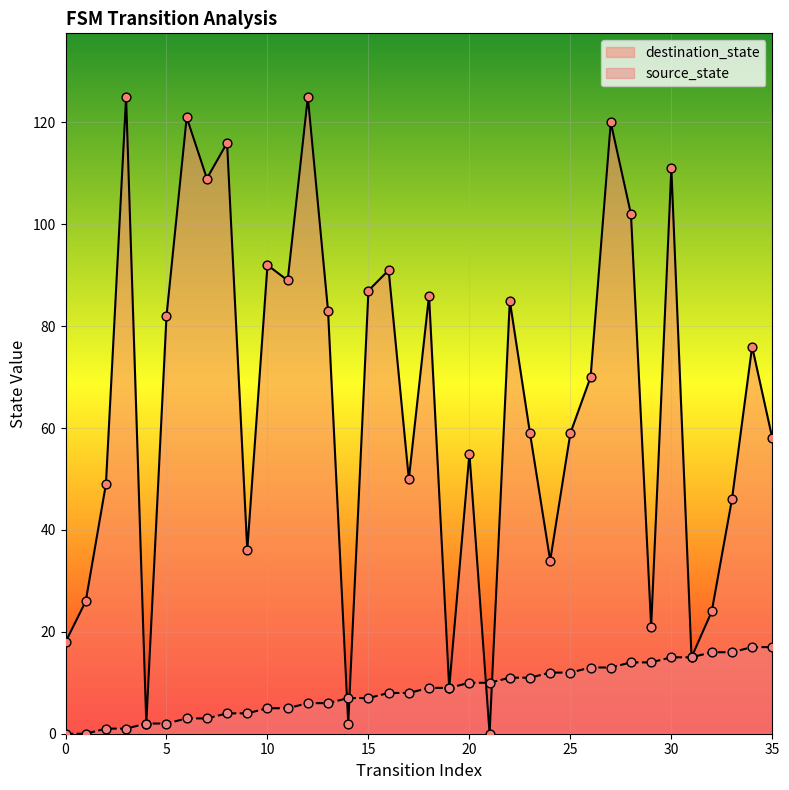

Is the value of source_state at 12 greater than the value of destination_state at 8?

No